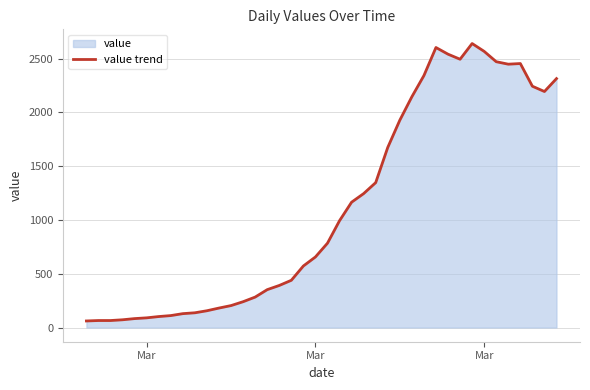

True or false: the data shows 1405 at 29.

False